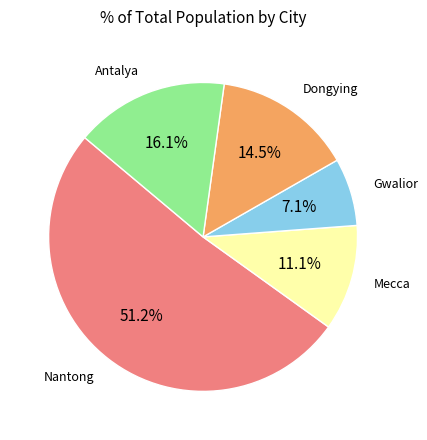

Does Nantong account for over 50% of the chart?

Yes